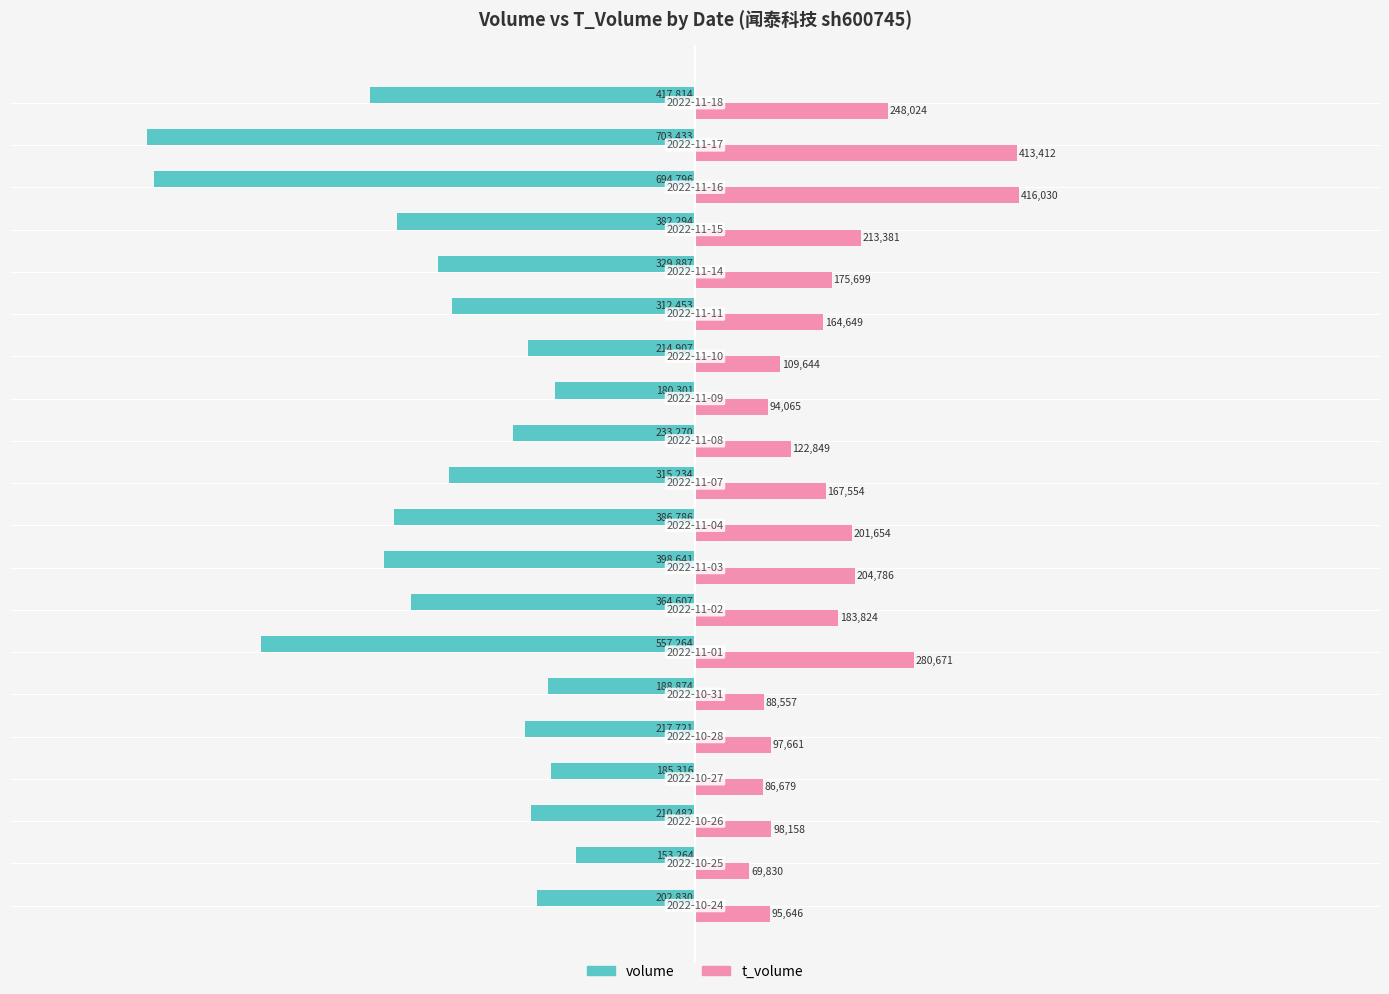

Which series has the widest spread of values?

volume